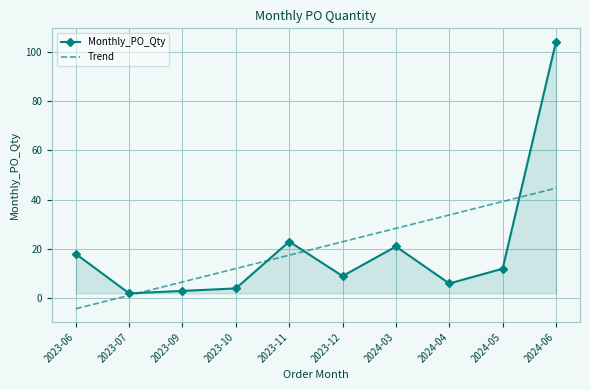

True or false: Monthly_PO_Qty and Trend cross at least once.

True